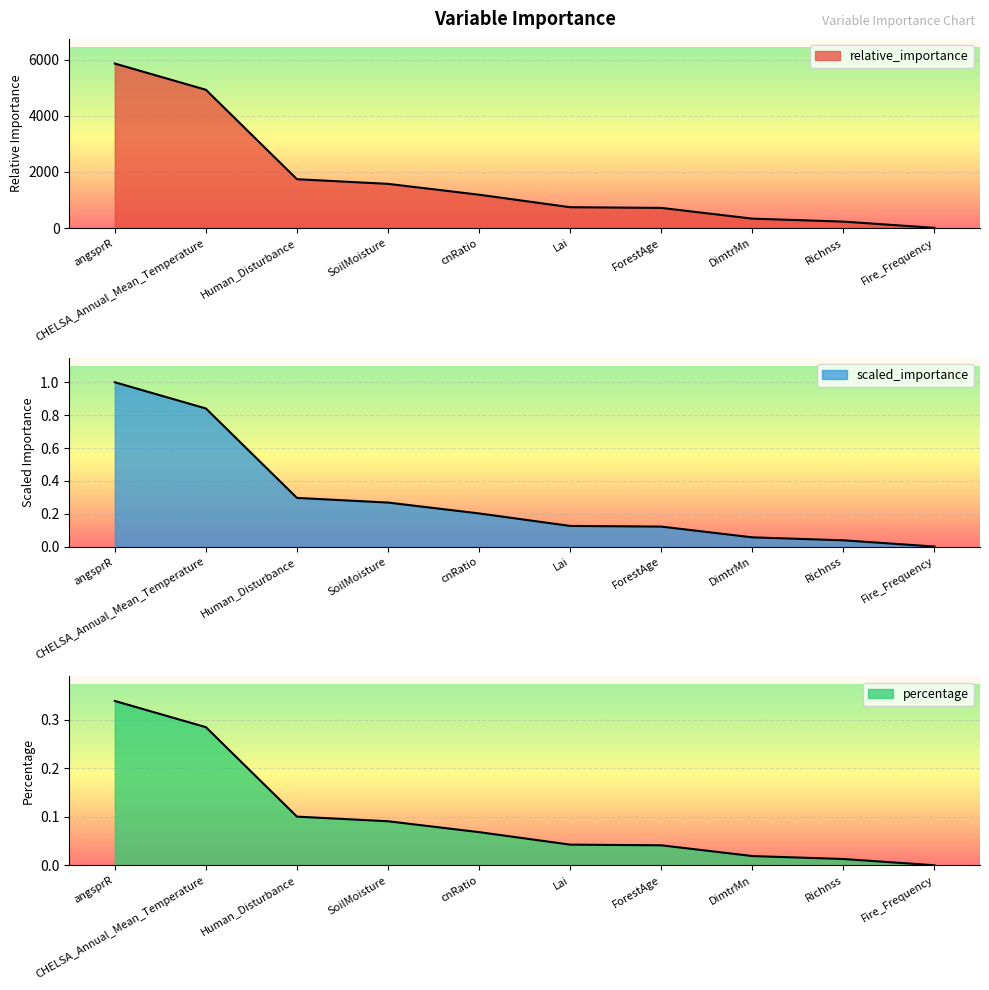

What is the label of the 7th point from the right?

SoilMoisture